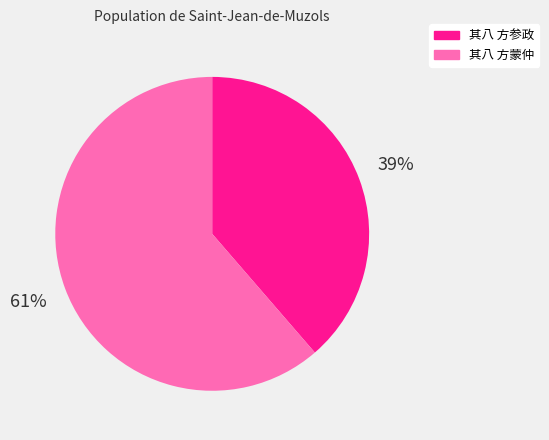

To the nearest percent, what is the average slice percentage?

50%